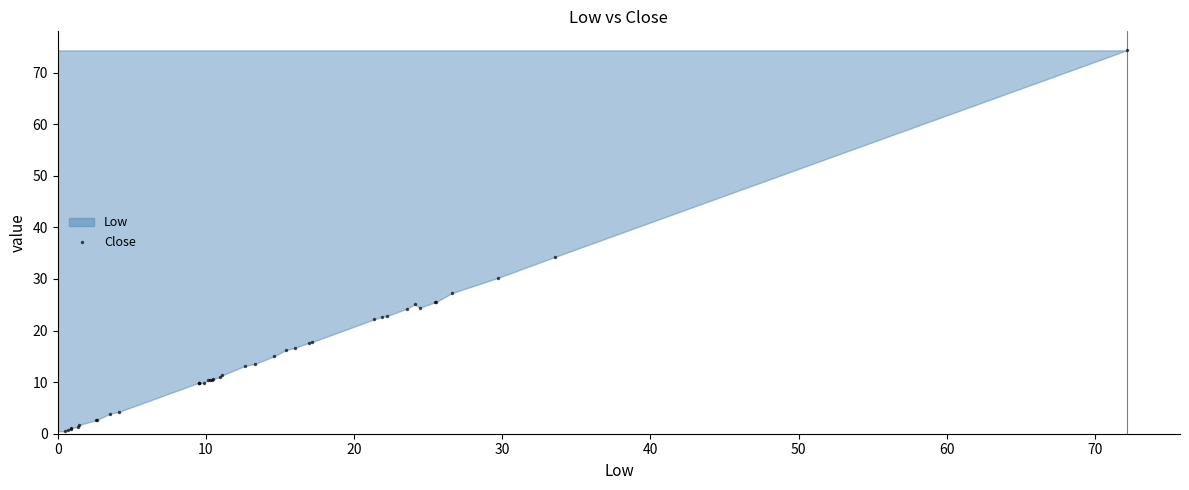

What Y value in the scatter plot is closest to 37?

34.3